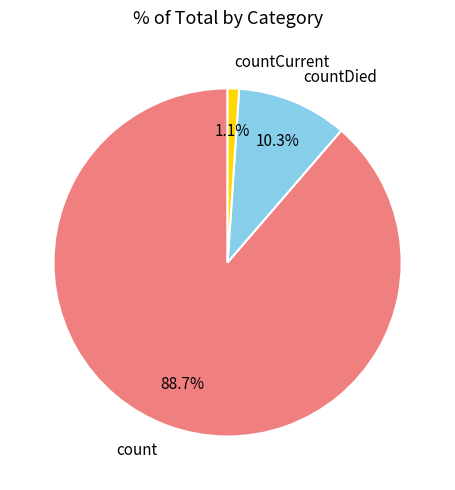

Which has a higher value, count or countCurrent?

count